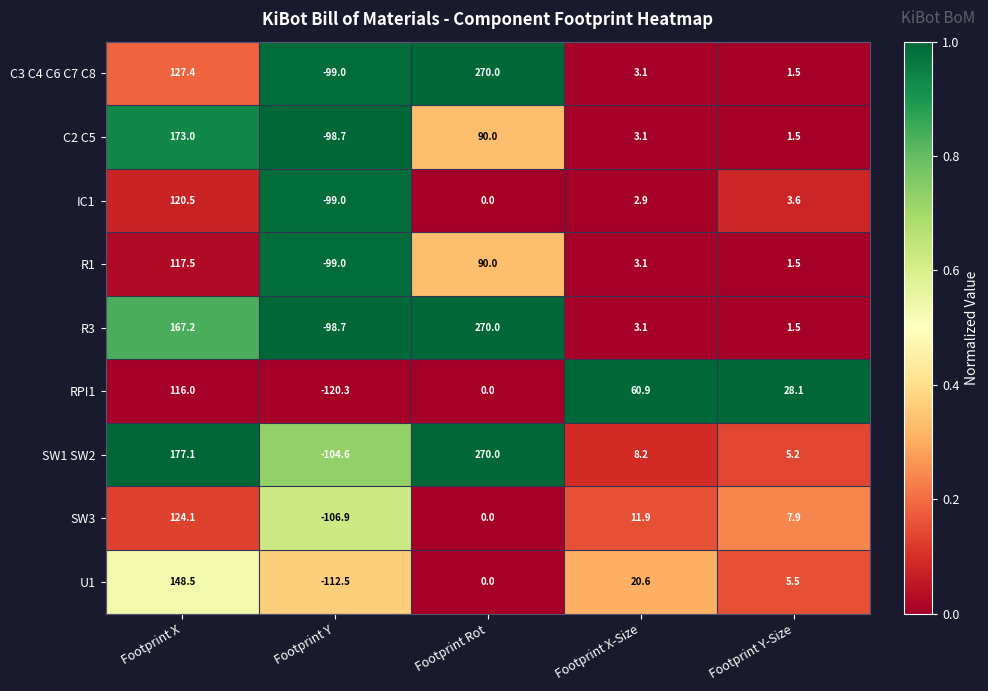

What is the average value of the C2 C5 series?

33.8